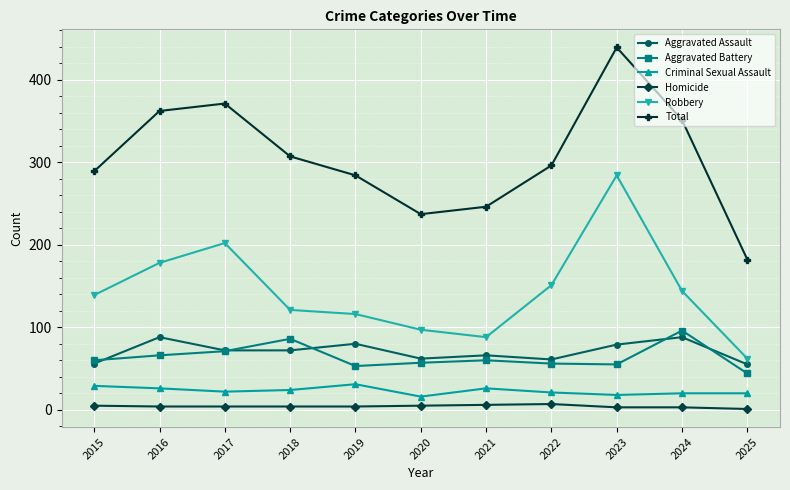

What is the maximum value for Robbery?

284